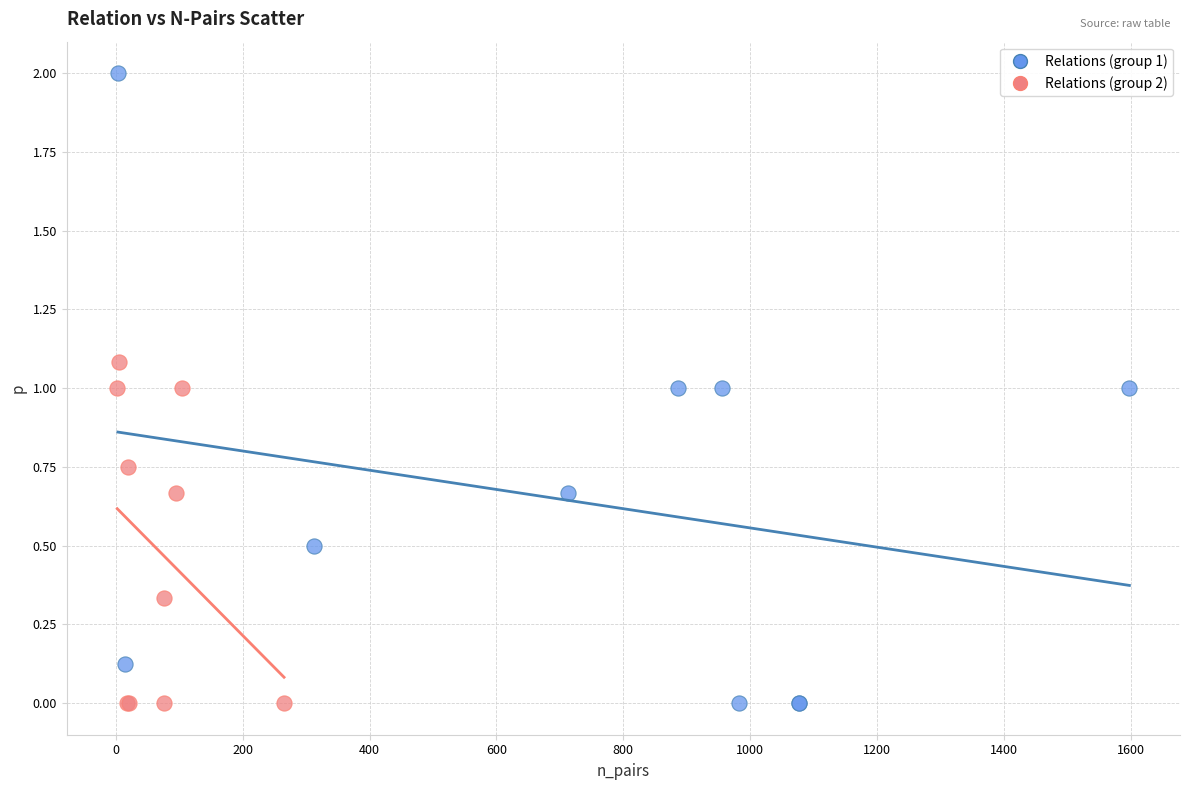

Which series reaches the maximum Y coordinate?

Relations (group 1)